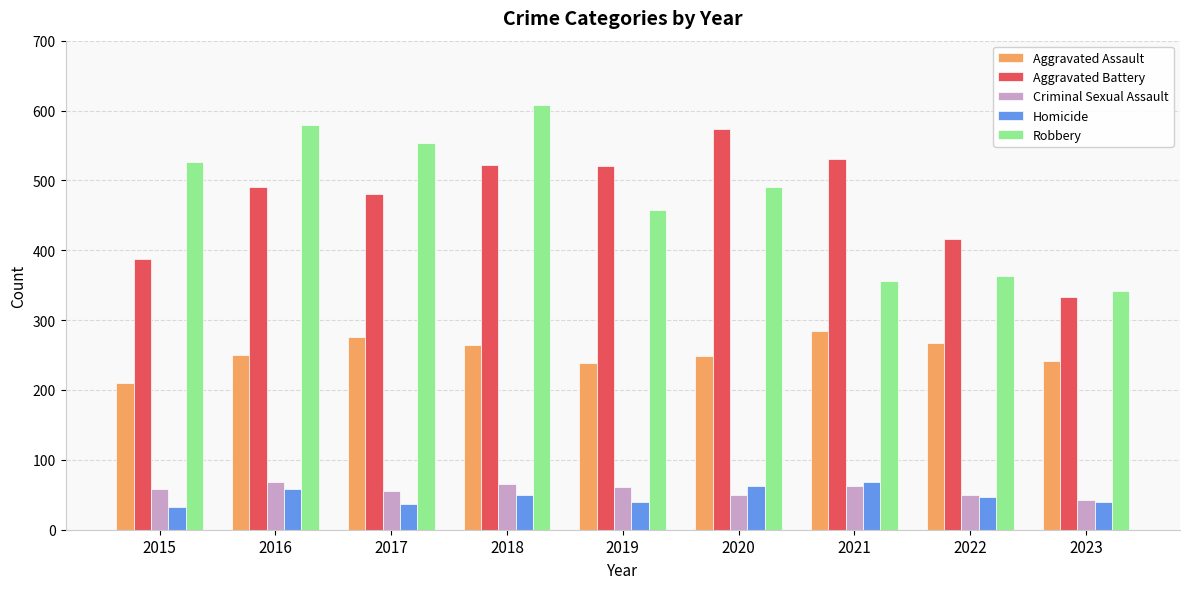

What is the total value across all series at 2022?

1142